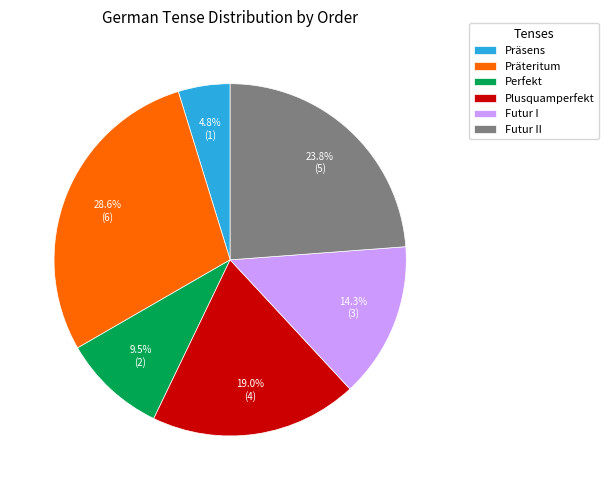

Which category has the smallest portion of the pie?

Präsens